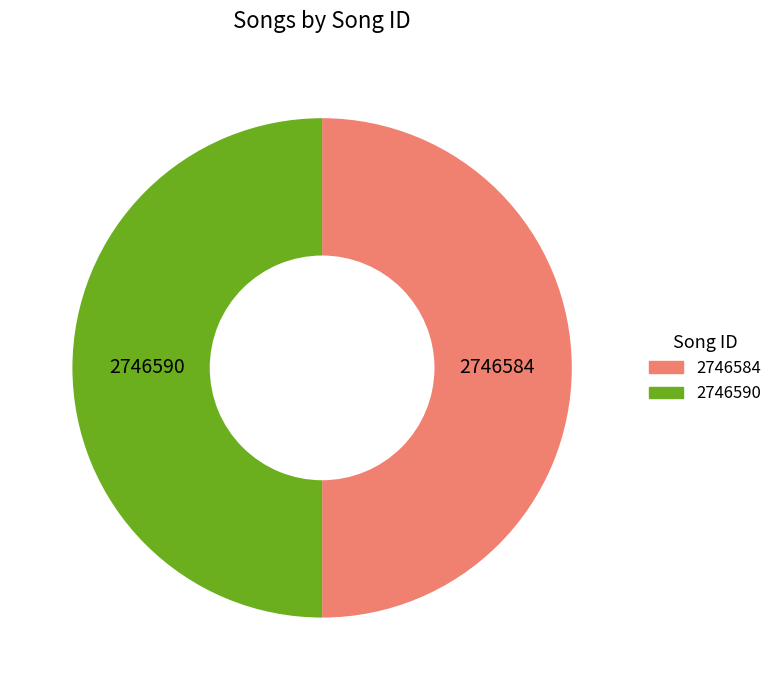

Combined, do 2746584 and 2746590 account for over 50%?

Yes